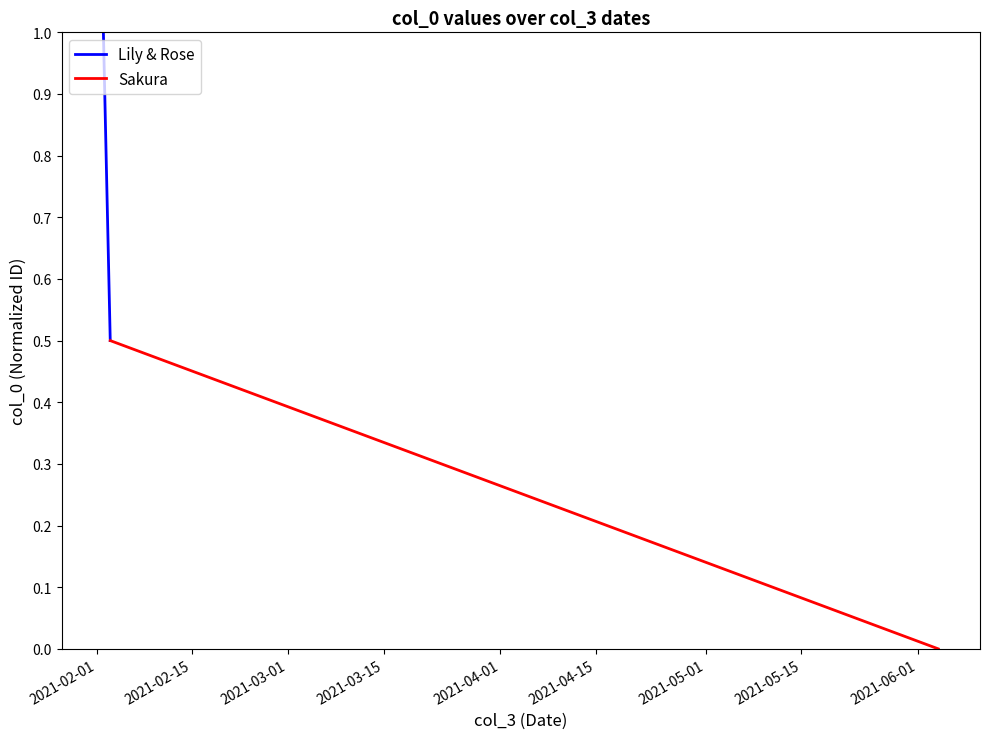

Which series has the largest total across all categories?

Lily & Rose